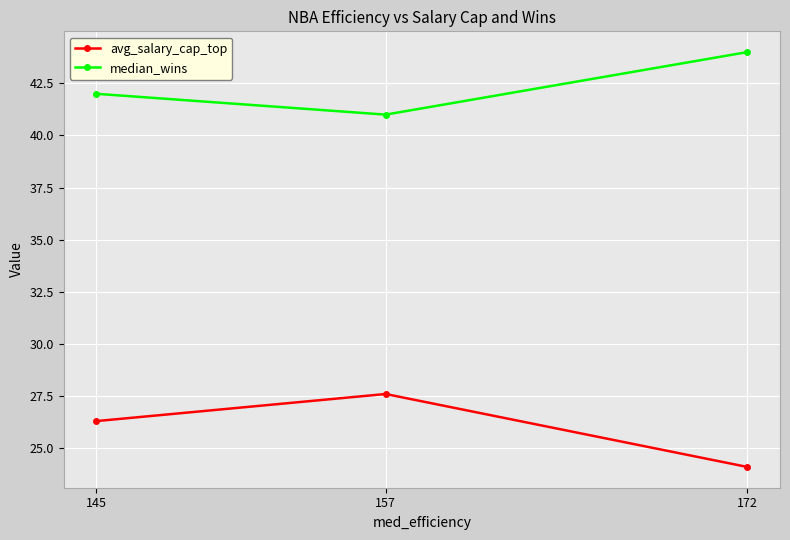

What is the spread (max minus min) of values at 157?

13.4